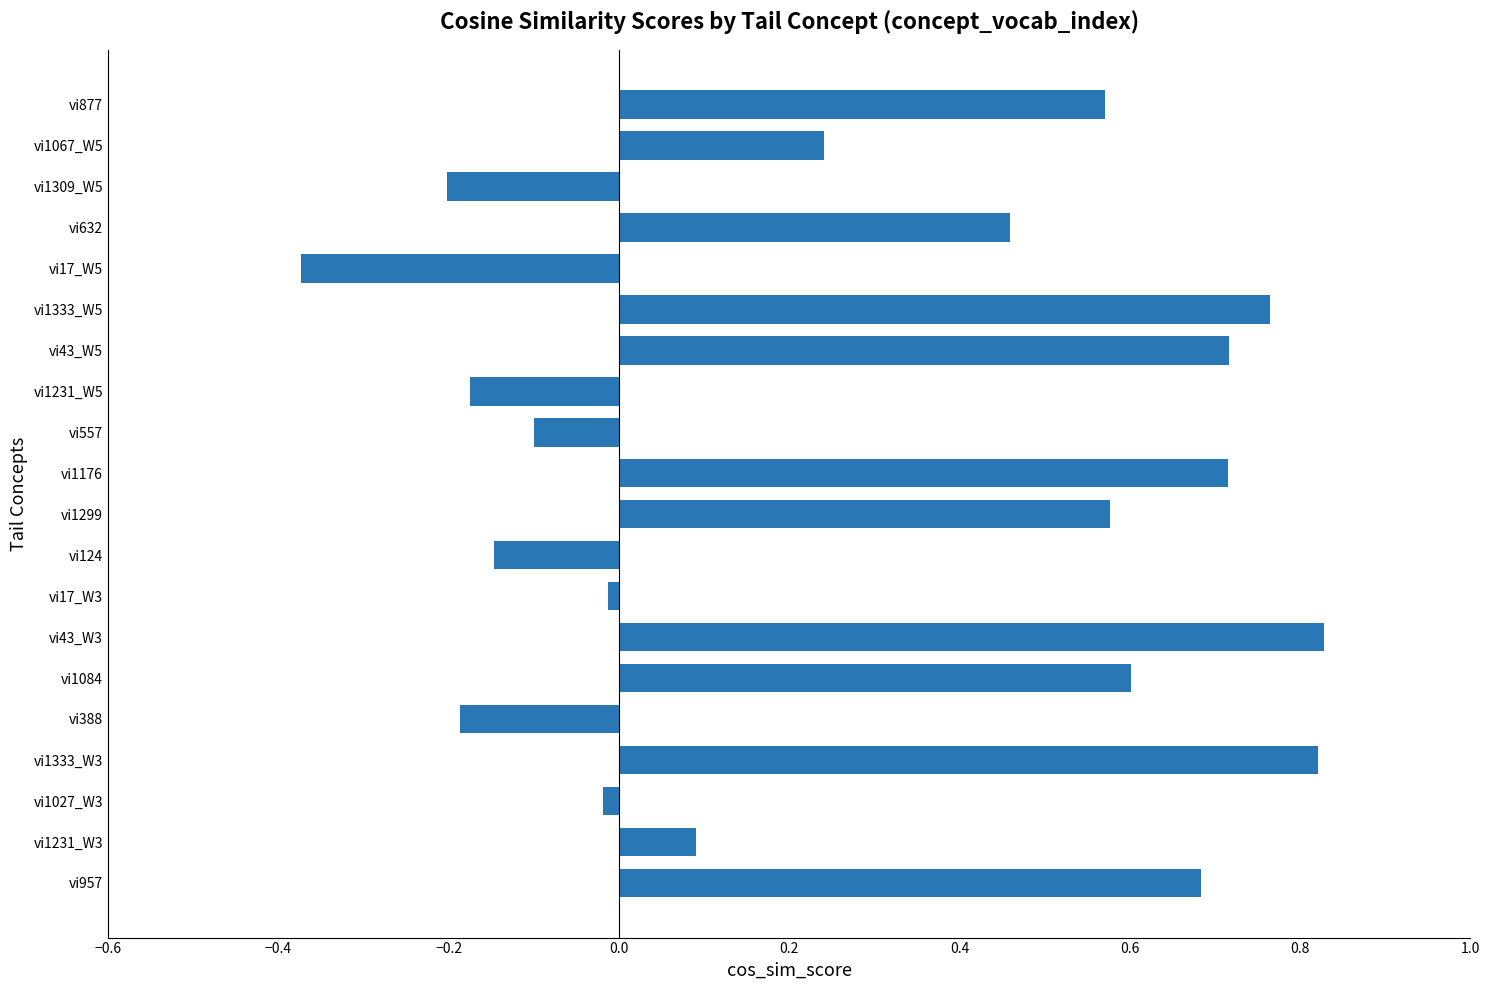

True or false: the data shows -0.2 at vi124.

False